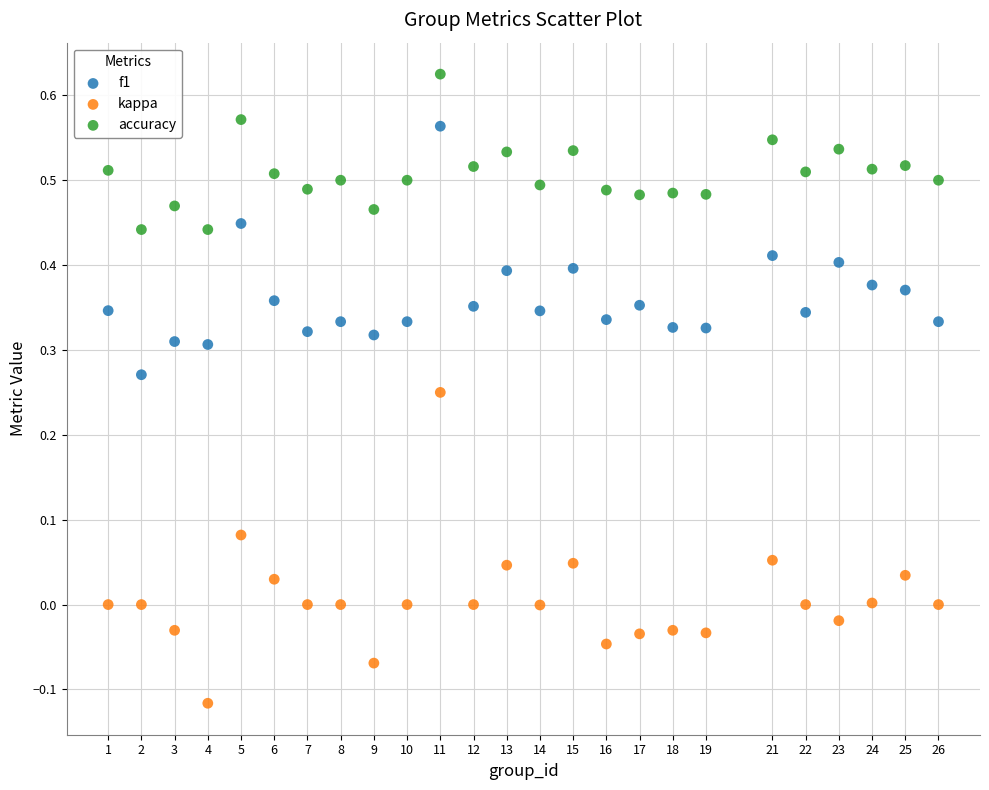

Which series reaches the maximum Y coordinate?

accuracy